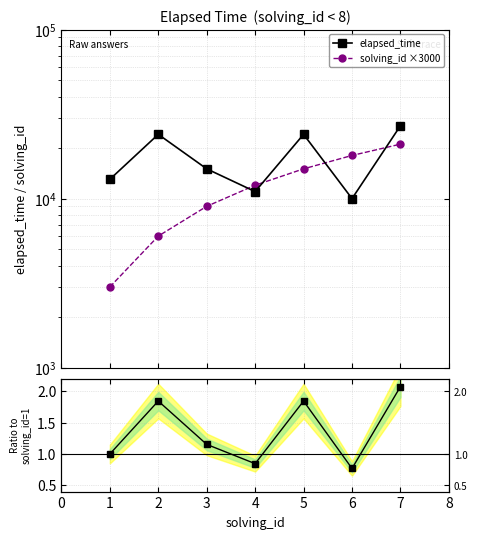

True or false: solving_id ×3000 and Ratio to first intersect in this chart.

False